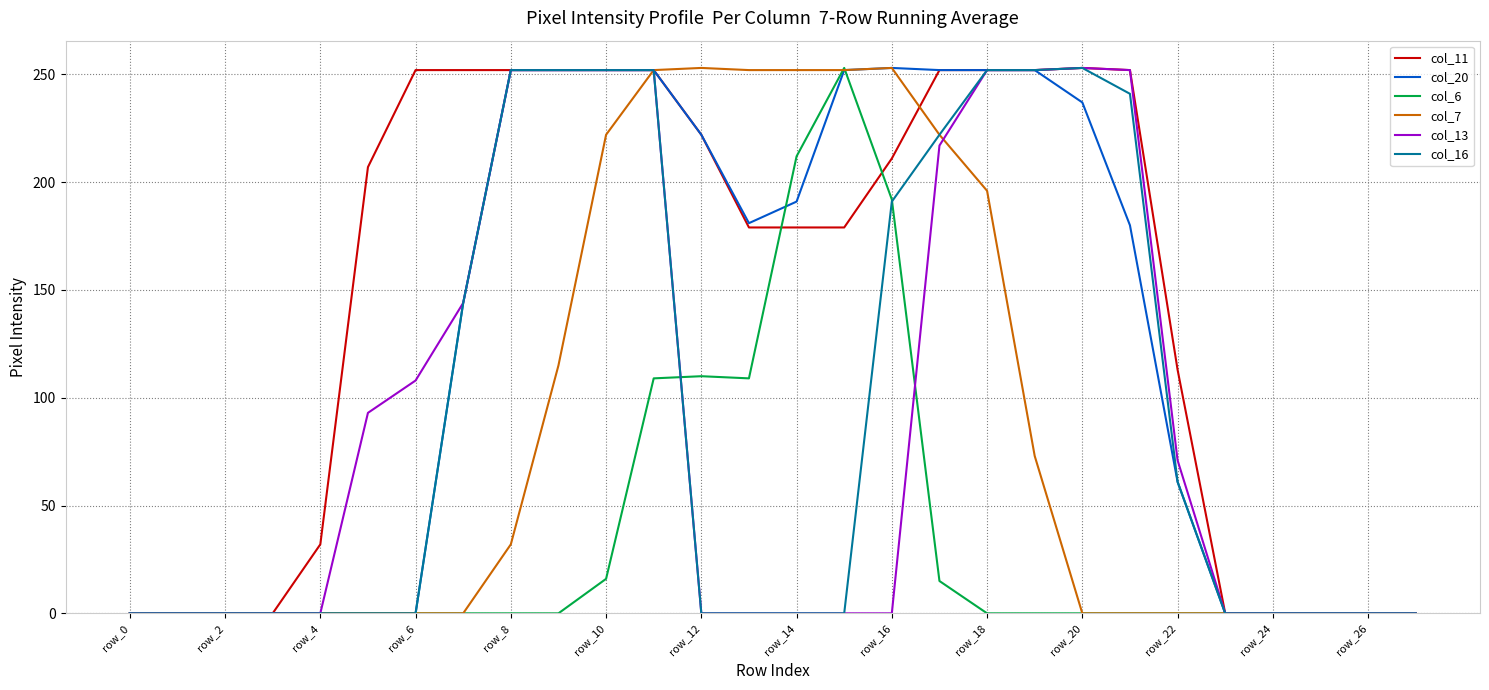

Which series has the largest total across all categories?

col_11